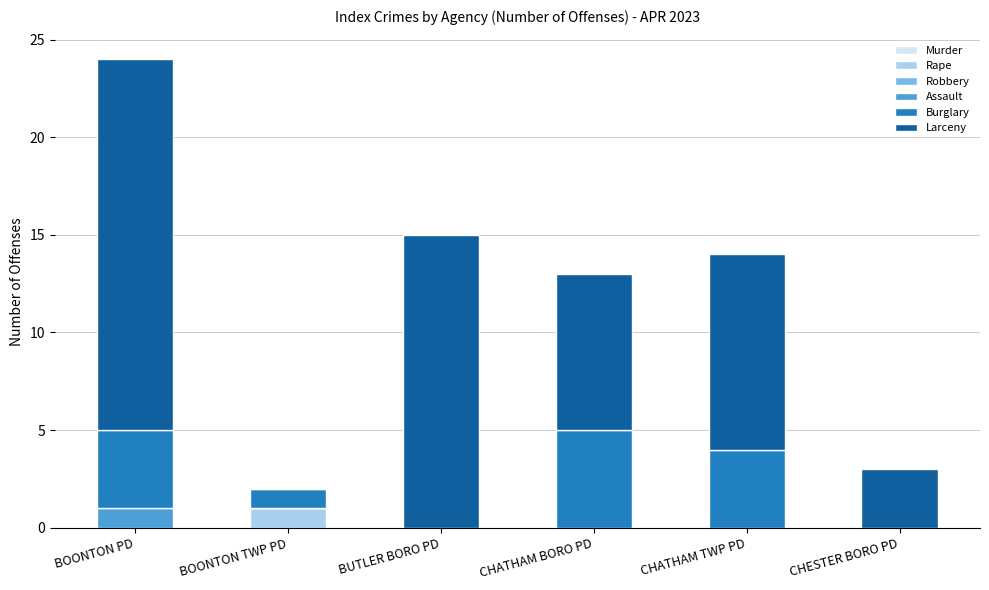

What is the total value across all series at CHATHAM TWP PD?

14